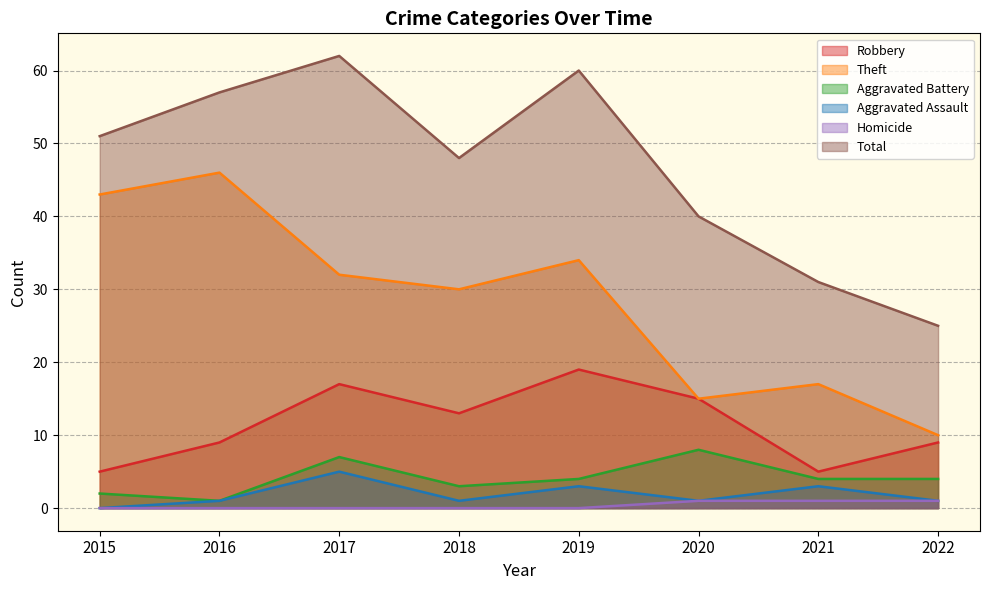

What is the value of the Aggravated Battery point at the 5th from the left?

4